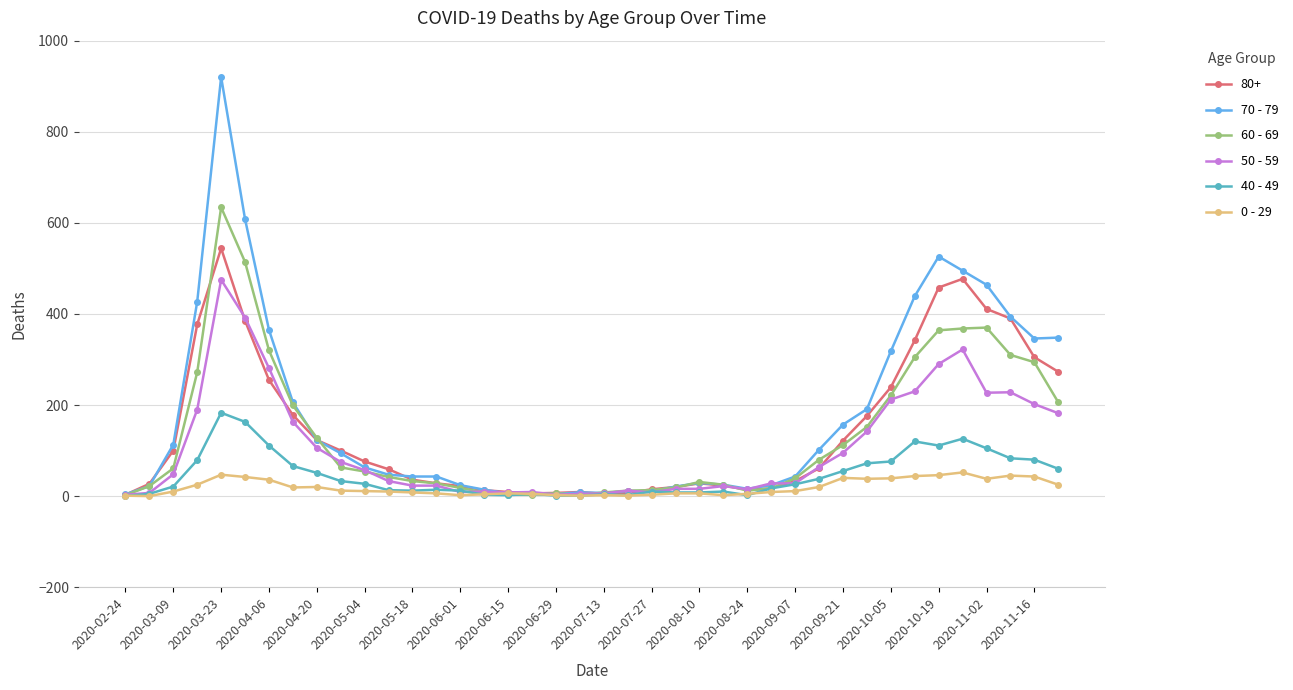

True or false: 60 - 69 has more than 2 points higher than both neighbors.

True